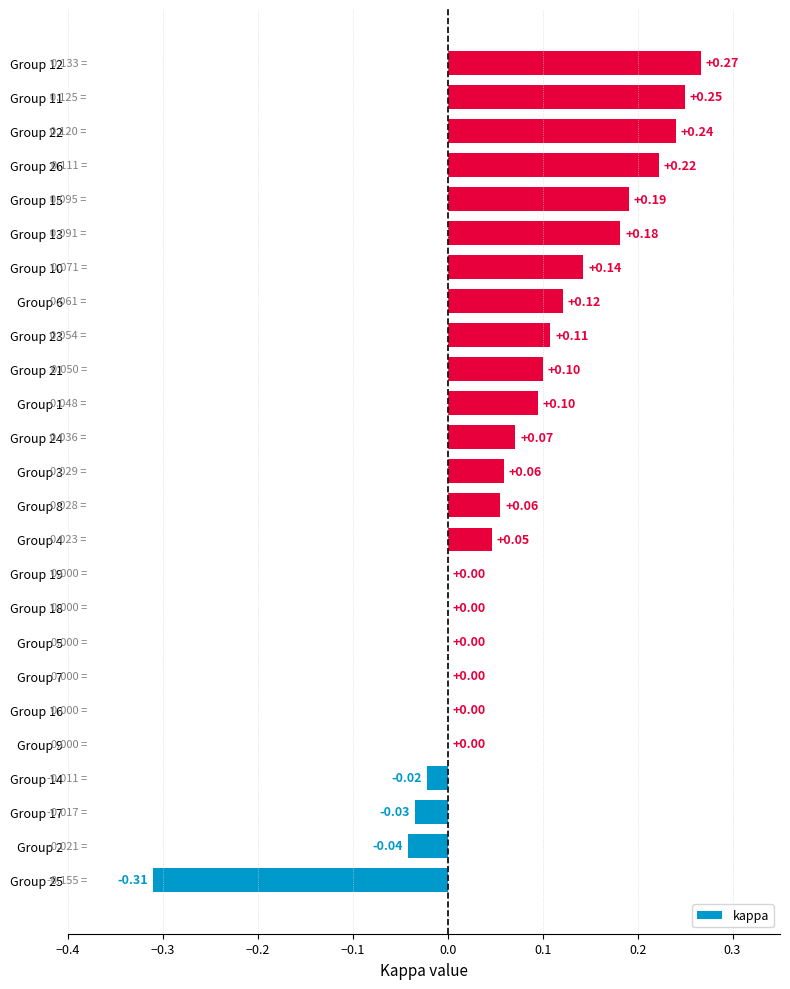

What is the change in value from Group 17 to Group 12?

+0.3